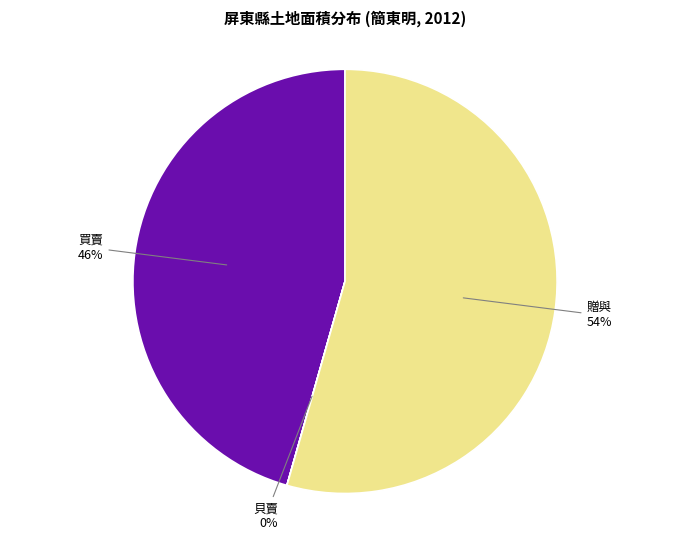

Which category has the biggest portion of the pie?

贈與